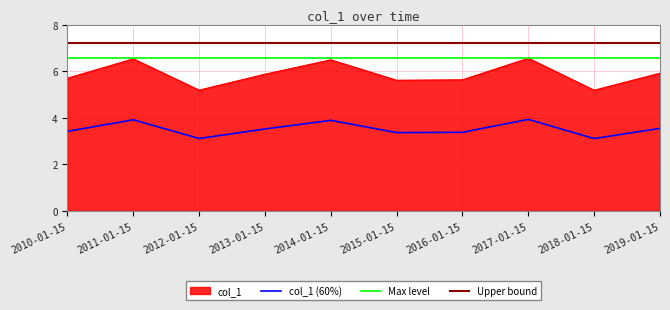

Reading left to right, list all the values displayed in this chart.

5.7	6.5	5.2	5.9	6.5	5.6	5.6	6.6	5.2	5.9